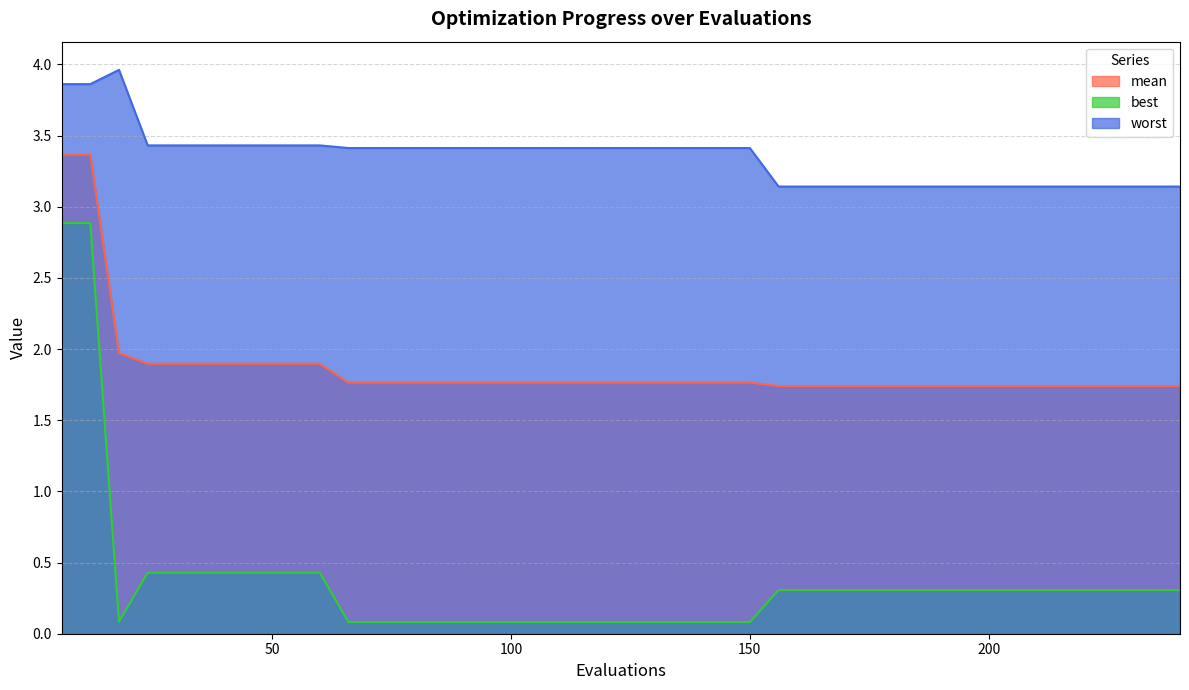

How many lines are shown in the chart?

3